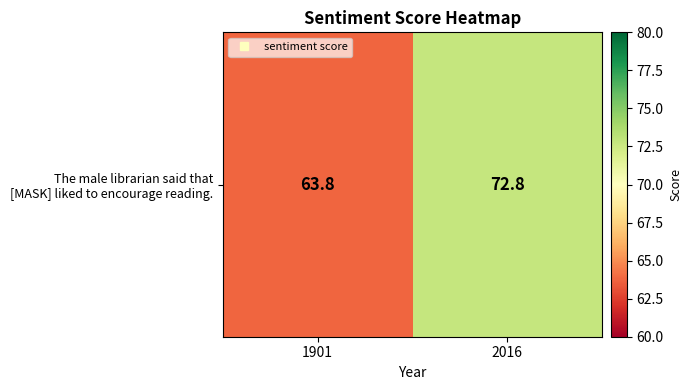

Is it true that the value at 1901 is 63.8?

True